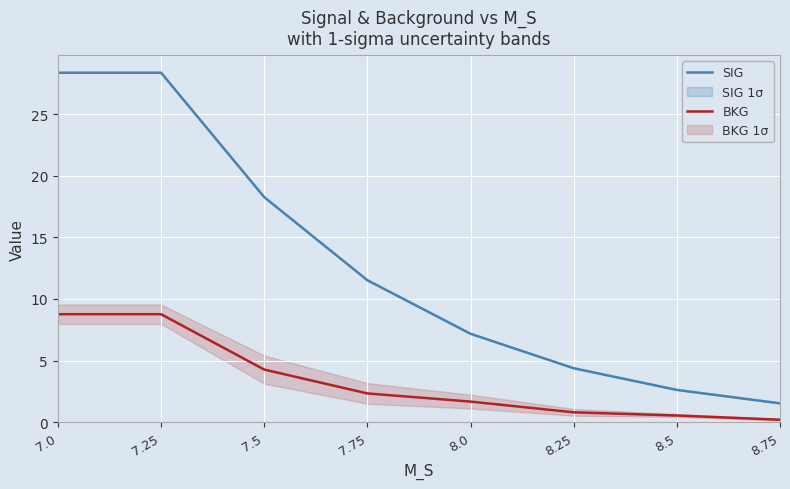

What is the label of the 7th point from the right?

7.25